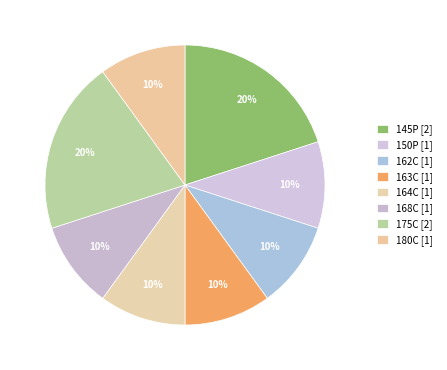

How many segments does this pie chart have?

8